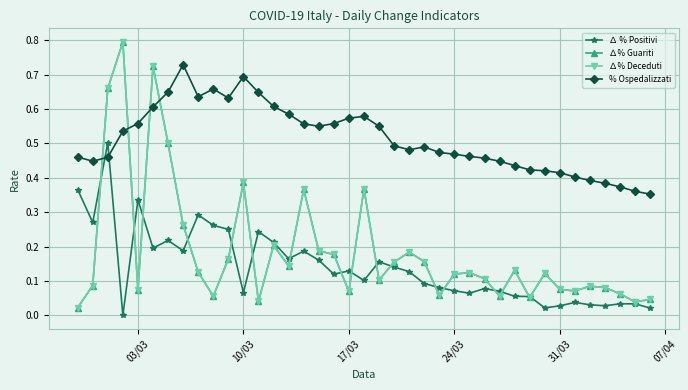

Is this an area chart (filled region under the line)?

No